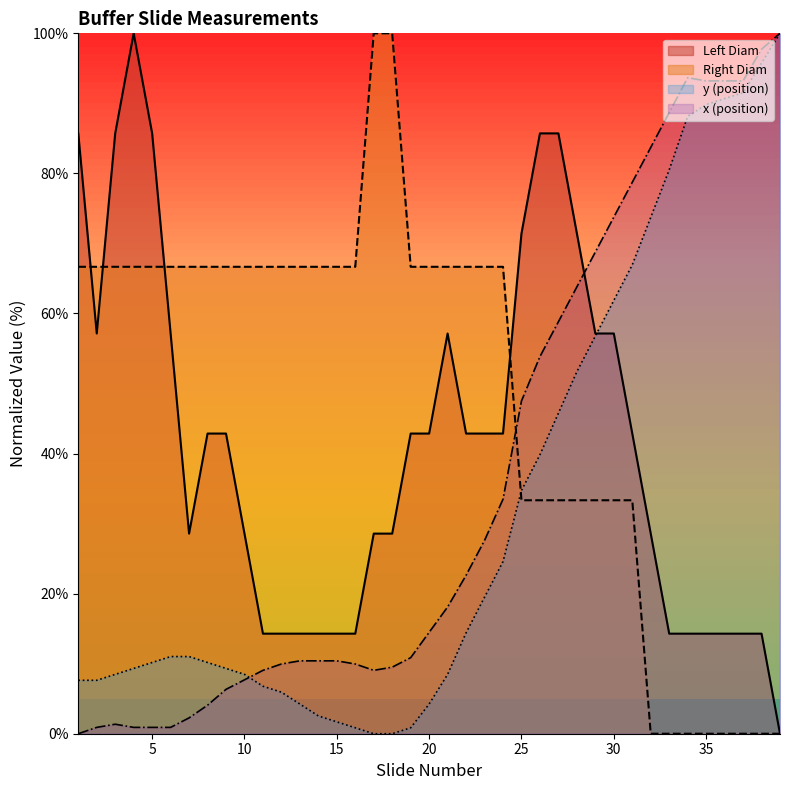

Reading right to left, what are all the values shown in this chart?

Left Diam: 0.0	14.3	14.3	14.3	14.3	14.3	14.3	28.6	42.9	57.1	57.1	71.4	85.7	85.7	71.4	42.9	42.9	42.9	57.1	42.9	42.9	28.6	28.6	14.3	14.3	14.3	14.3	14.3	14.3	28.6	42.9	42.9	28.6	57.1	85.7	100.0	85.7	57.1	85.7
Right Diam: 0.0	0.0	0.0	0.0	0.0	0.0	0.0	0.0	33.3	33.3	33.3	33.3	33.3	33.3	33.3	66.7	66.7	66.7	66.7	66.7	66.7	100.0	100.0	66.7	66.7	66.7	66.7	66.7	66.7	66.7	66.7	66.7	66.7	66.7	66.7	66.7	66.7	66.7	66.7
y: 100.0	95.8	91.5	90.7	89.8	88.1	80.5	73.7	66.9	61.9	56.8	51.7	45.8	39.8	34.7	24.6	19.5	14.4	8.5	4.2	0.8	0.0	0.0	0.8	1.7	2.5	4.2	5.9	6.8	8.5	9.3	10.2	11.0	11.0	10.2	9.3	8.5	7.6	7.6
x: 100.0	97.7	93.2	93.2	93.2	93.7	88.7	83.7	78.7	73.8	68.8	63.8	58.8	53.8	47.5	33.5	27.6	22.6	18.1	14.5	10.9	9.5	9.0	10.0	10.4	10.4	10.4	10.0	9.0	7.7	6.3	4.1	2.3	0.9	0.9	0.9	1.4	0.9	0.0